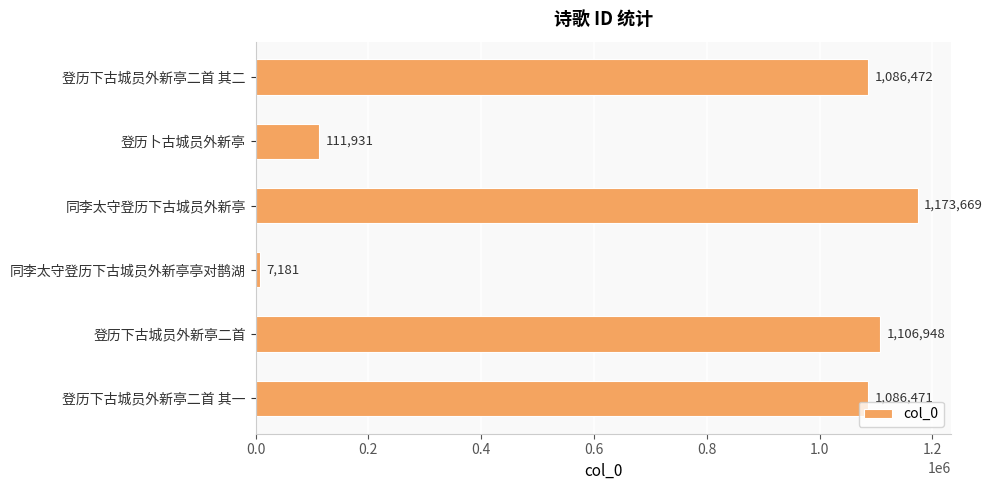

What is the label of the 3rd bar from the top?

同李太守登历下古城员外新亭